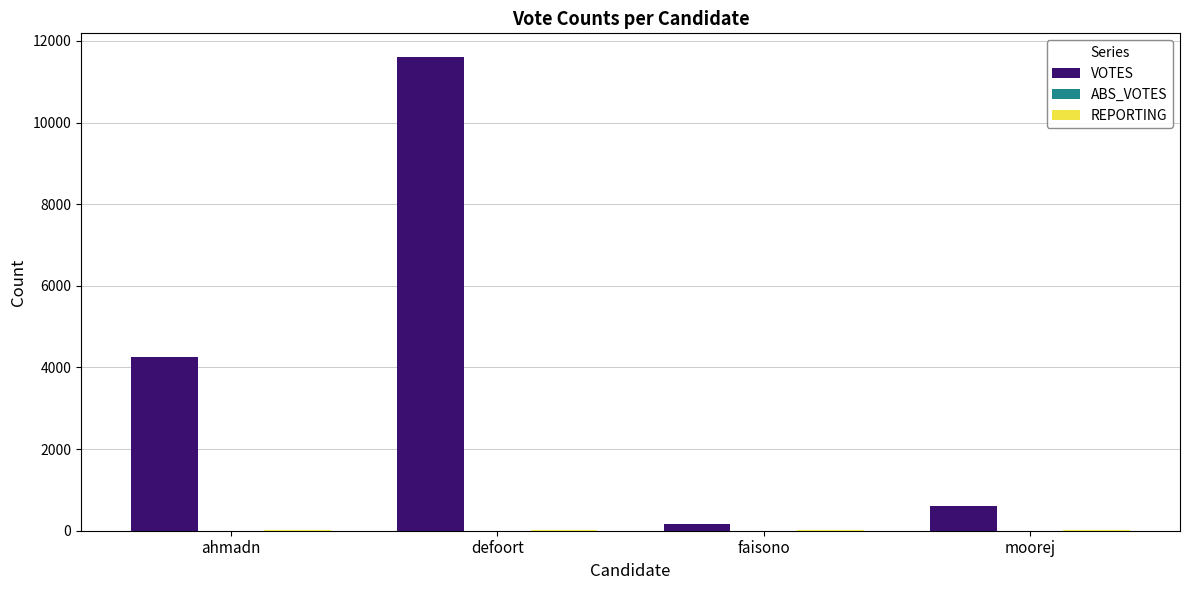

Is it true that VOTES equals 8050 at defoort?

False